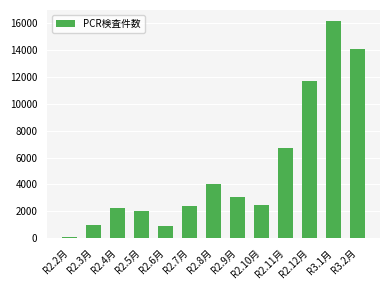

The chart shows a value of 20553 at R2.12月. True or false?

False